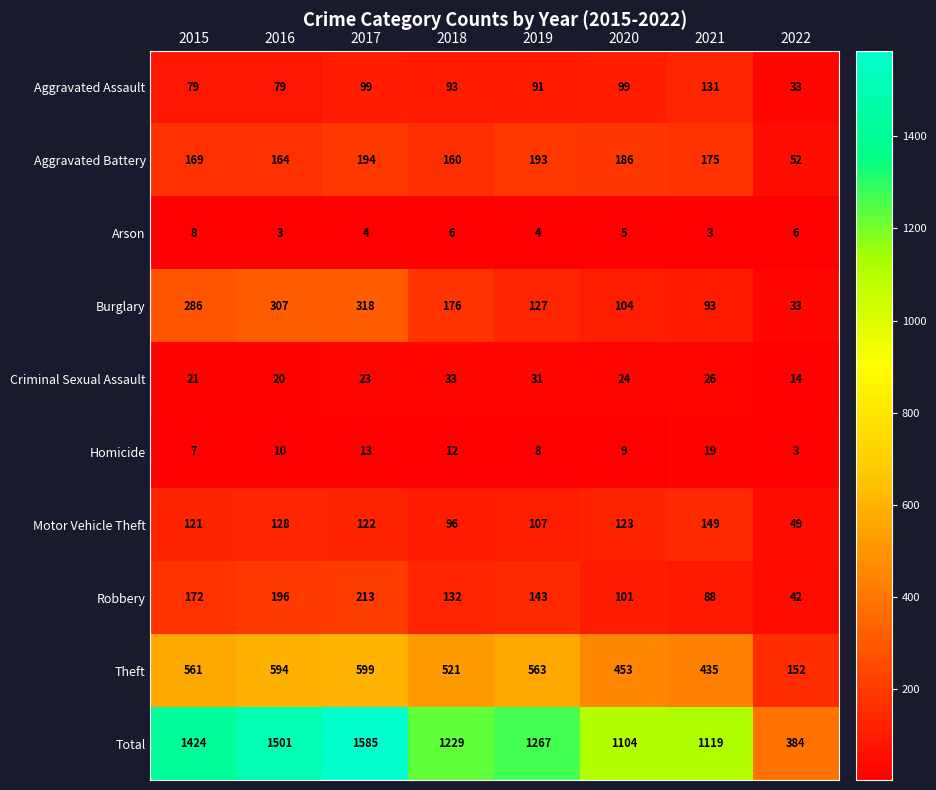

The Total series shows 2303 at 2015. True or false?

False